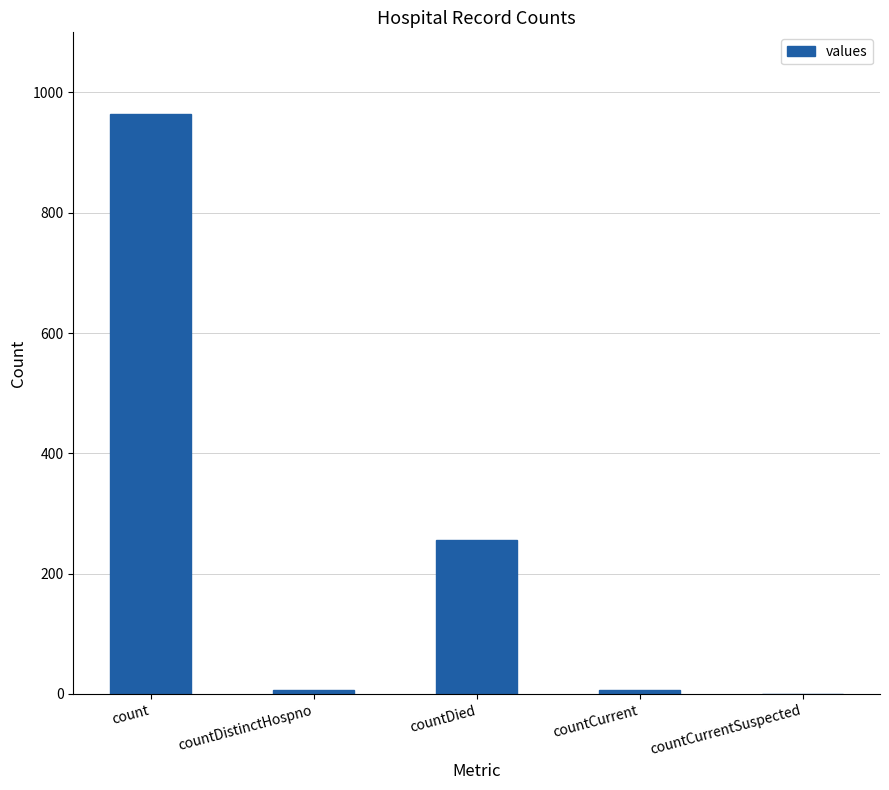

True or false: the data shows 58 at countDied.

False